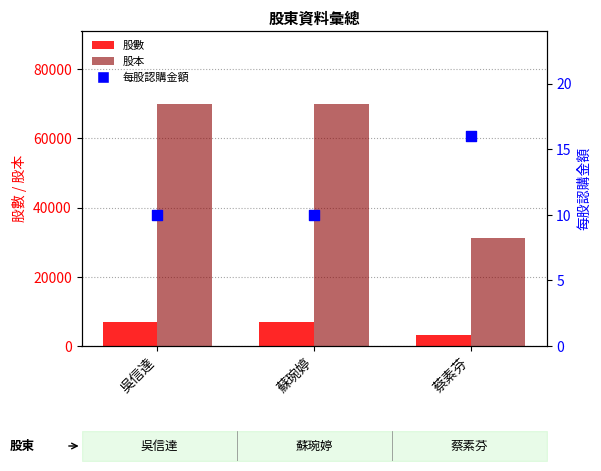

At which category is the sum across all series the highest?

吳信達